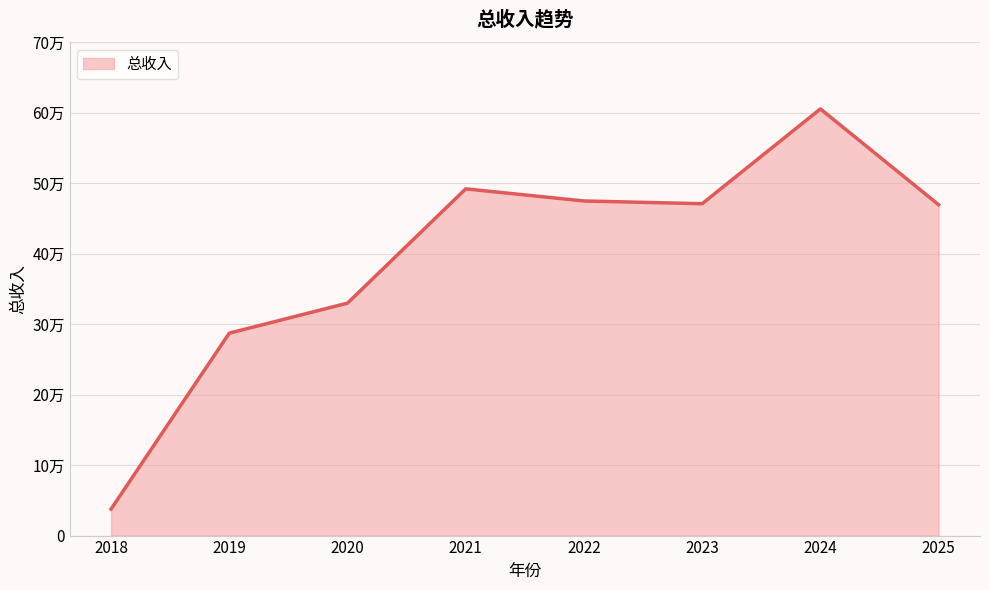

Does the chart display data point markers on the line(s)?

No